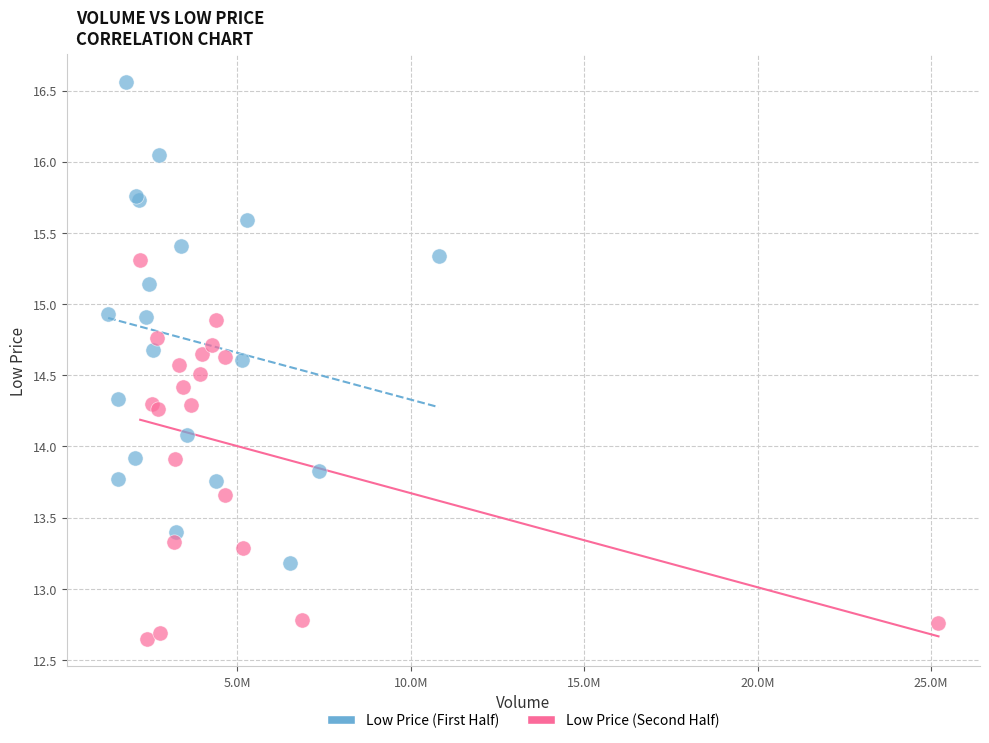

Which series reaches the maximum Y coordinate?

Low Price (First Half)